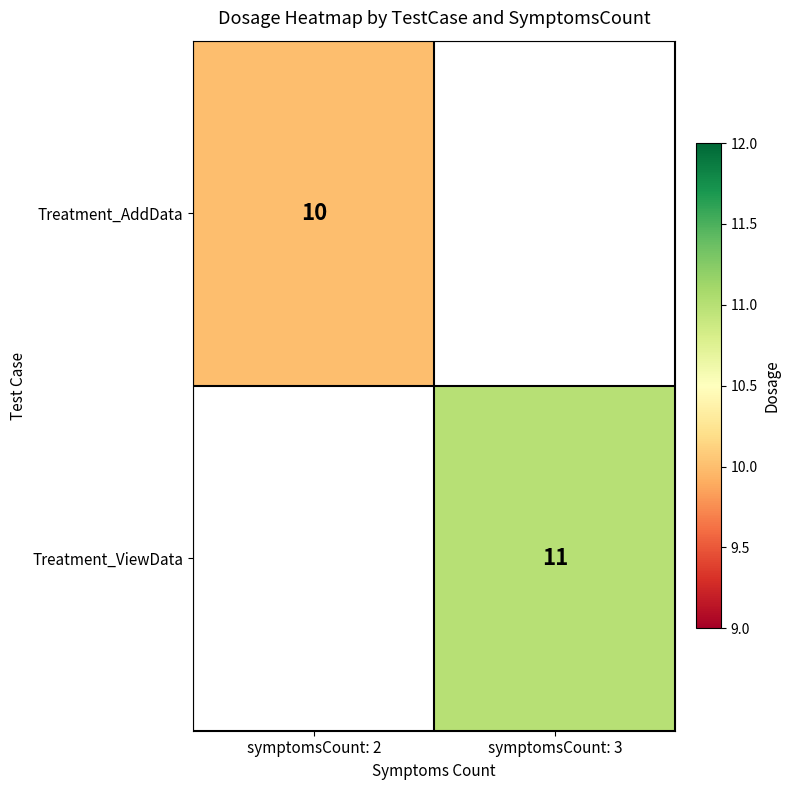

What is the smallest value displayed?

10.0